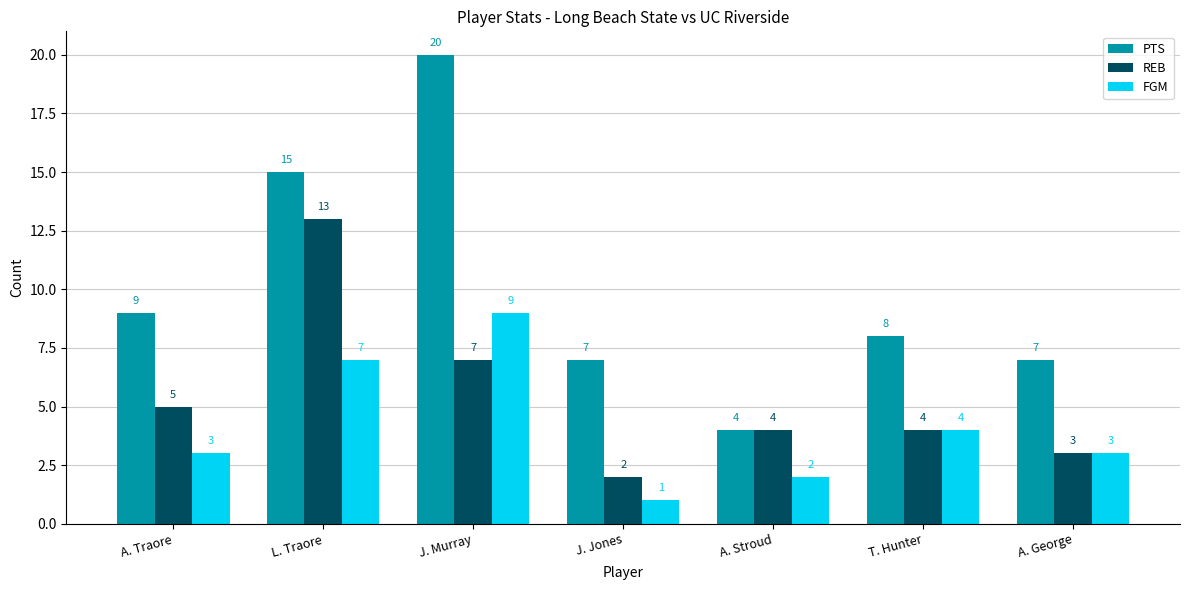

At L. Traore, list the series in order from smallest to largest.

FGM, REB, PTS